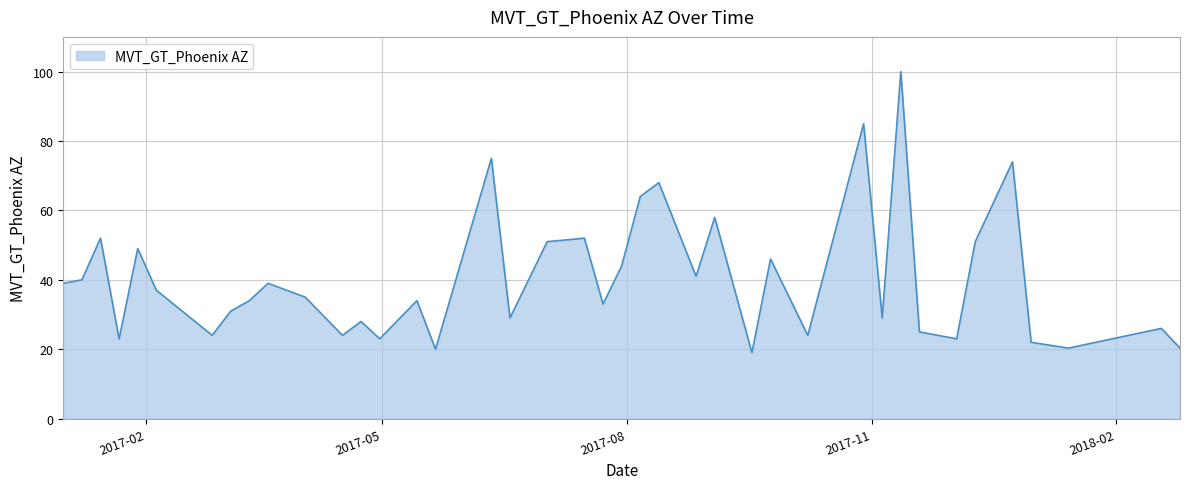

What is the greatest value displayed?

100.0